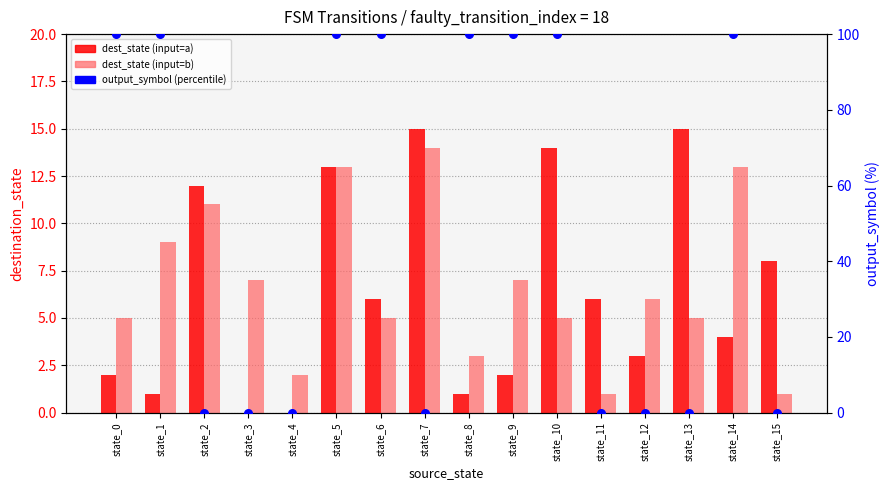

Which series has the largest Y range (max minus min)?

output_symbol (percentile)